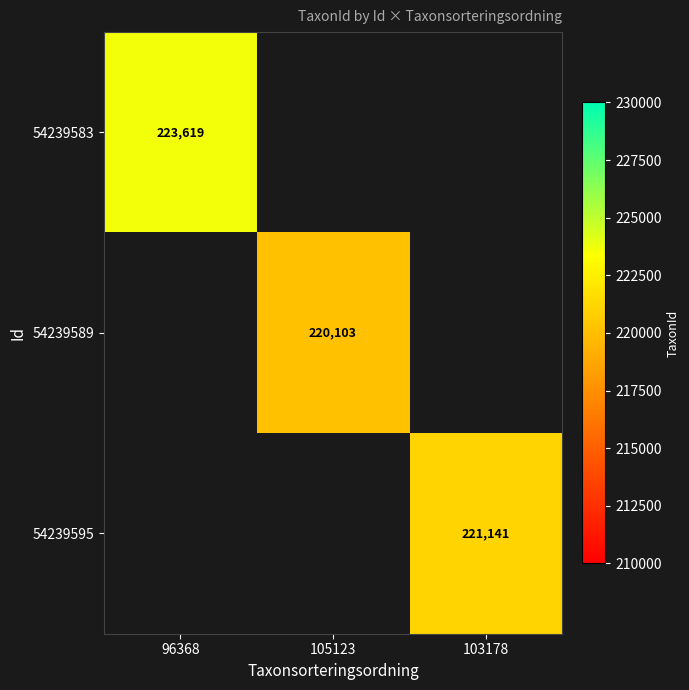

Which label corresponds to the smallest value in the chart?

105123